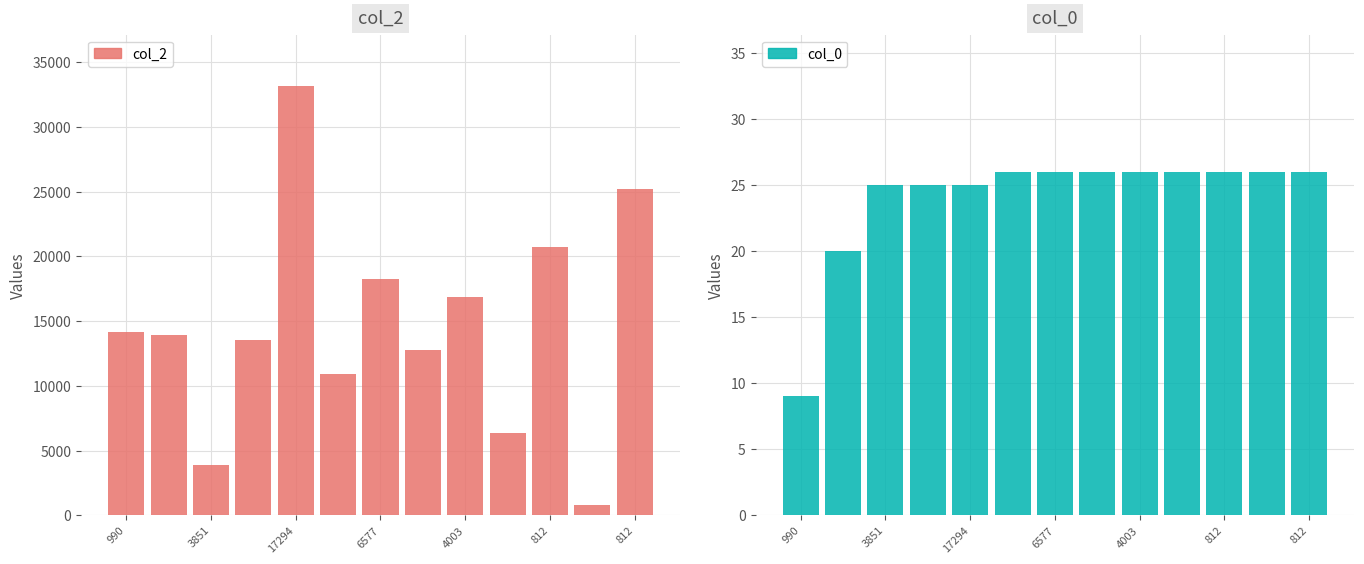

What is the minimum value for col_0?

9